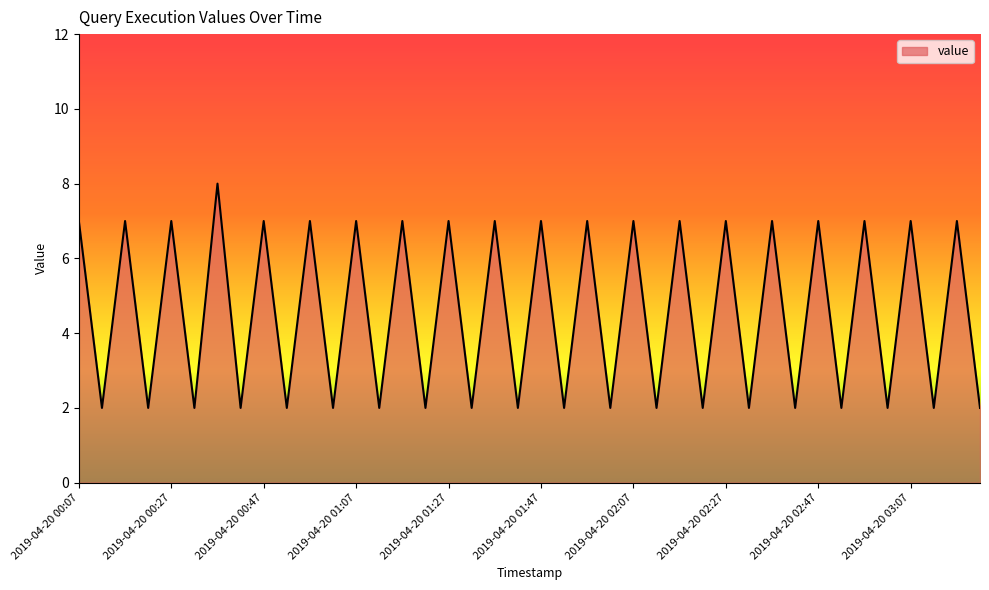

Count the values in the range 2 to 7.

39